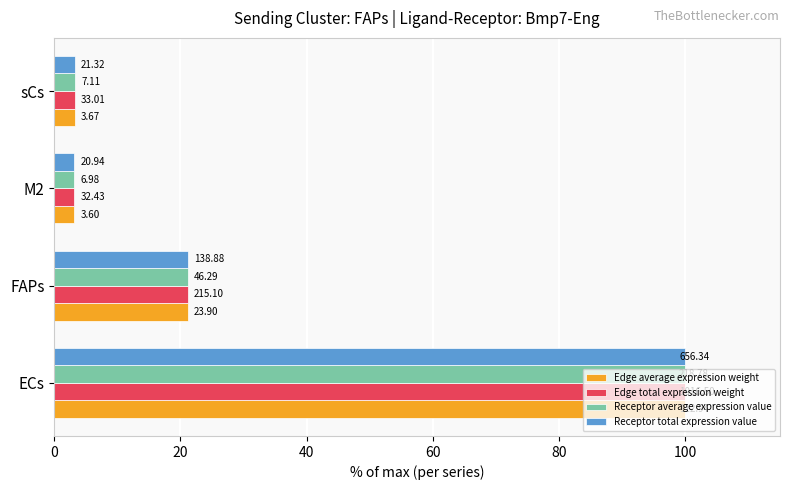

What is the difference between the second highest and minimum values in the Edge total expression weight series?

18.0